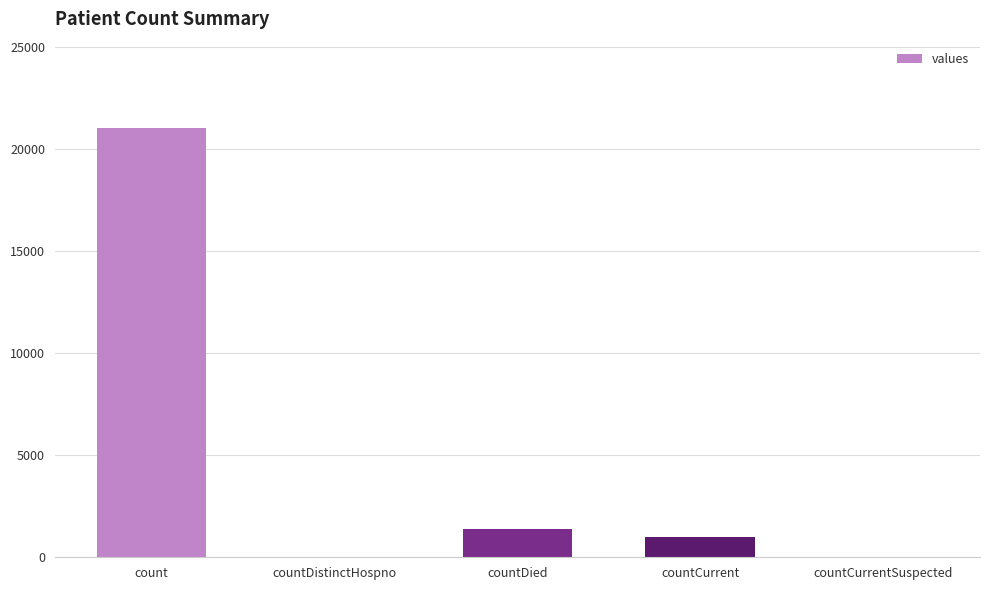

What is the sum of the values at countDied and countCurrentSuspected?

1405